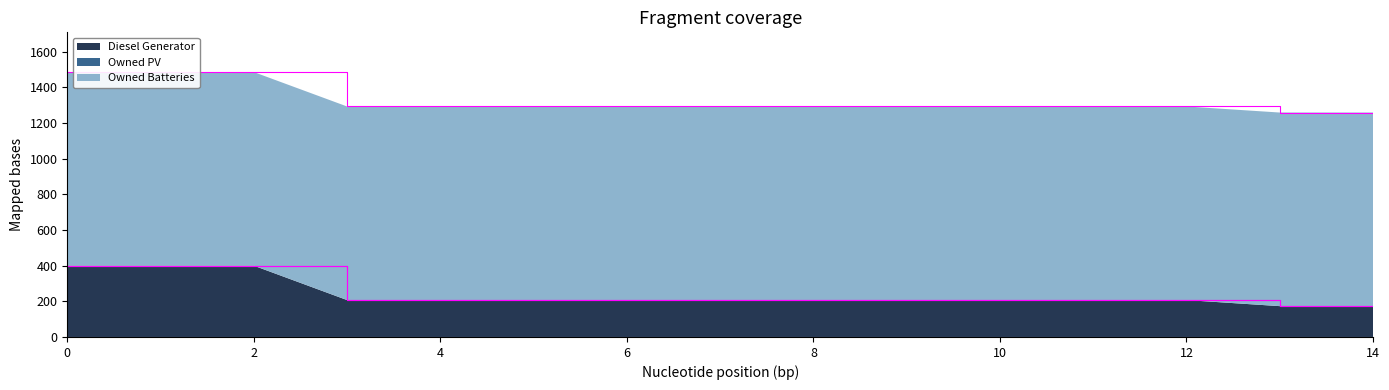

Reading left to right, extract all data points from this chart.

Diesel Generator: 400.0	400.0	400.0	207.0	207.0	207.0	207.0	207.0	207.0	207.0	207.0	207.0	207.0	173.0	173.0
Owned PV: 0.0	0.0	0.0	0.0	0.0	0.0	0.0	0.0	0.0	0.0	0.0	0.0	0.0	0.0	0.0
Owned Batteries: 1086.0	1086.0	1086.0	1086.0	1086.0	1086.0	1086.0	1086.0	1086.0	1086.0	1086.0	1086.0	1086.0	1086.0	1086.0